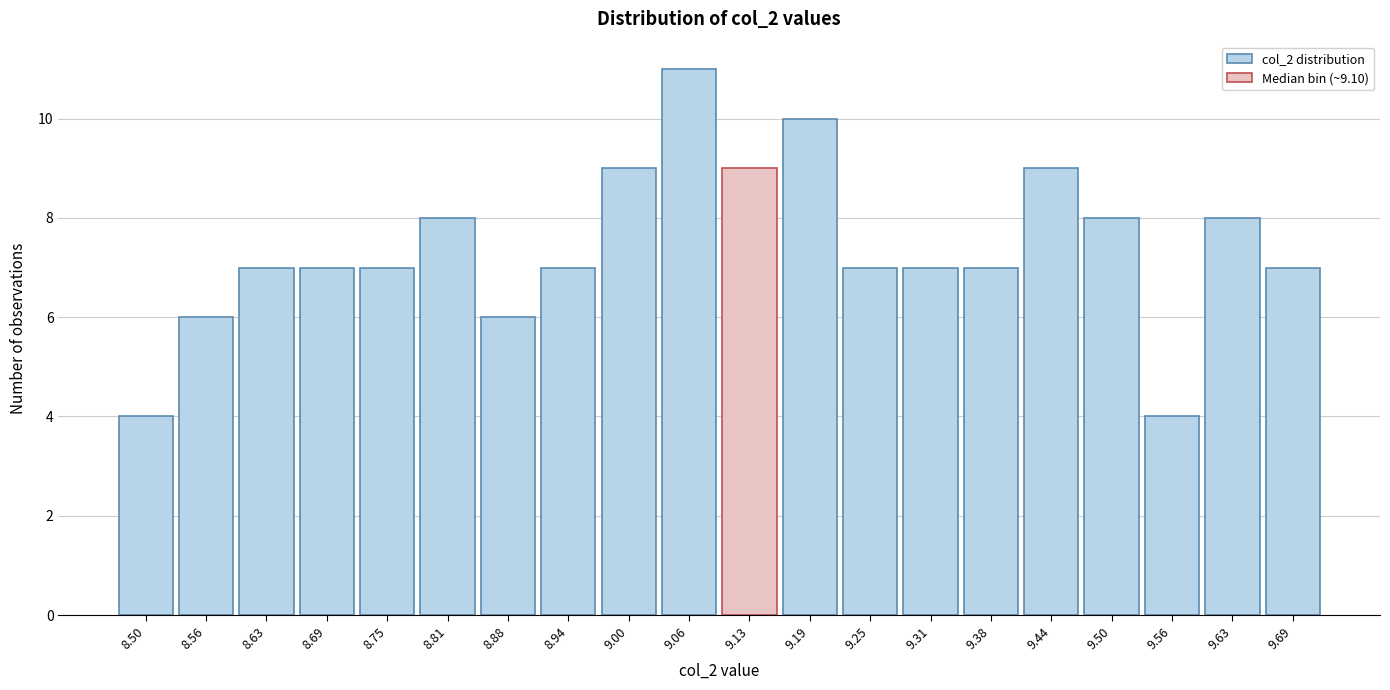

Over which range of the x-axis is the bar tallest?

9.03 to 9.09